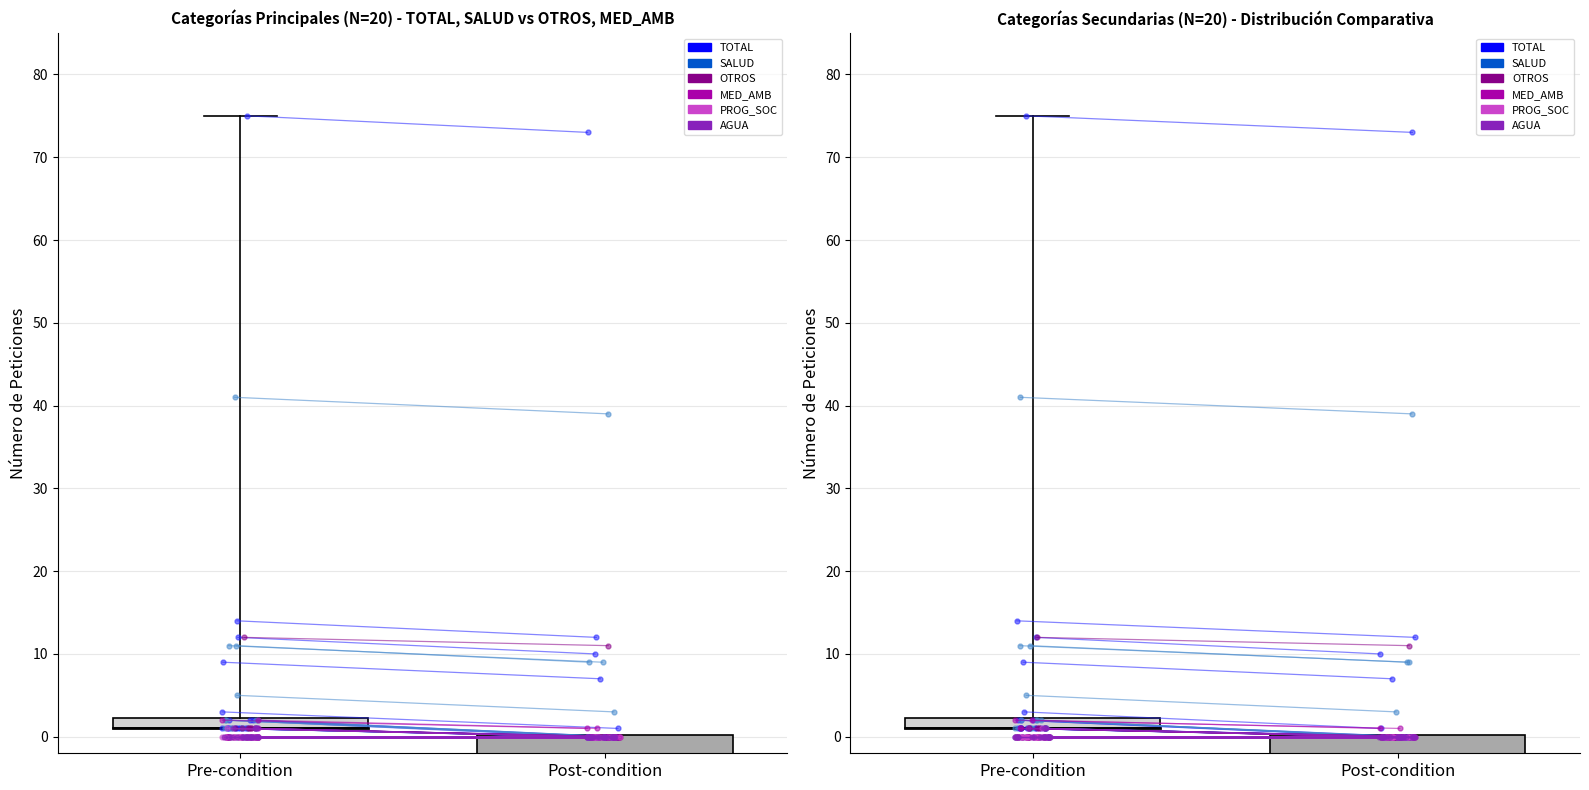

What are all the series names shown in the legend?

TOTAL, SALUD, OTROS, MED_AMB, PROG_SOC, AGUA